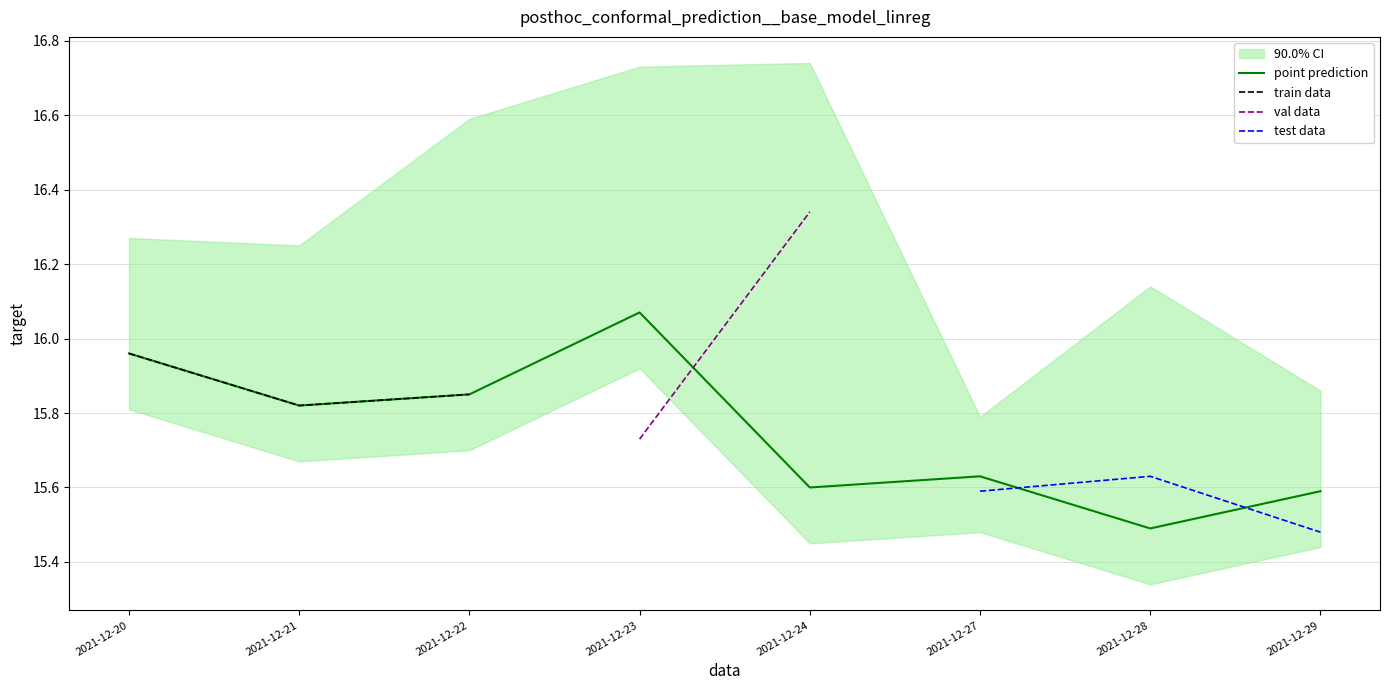

True or false: highest and today_open cross at least once.

False